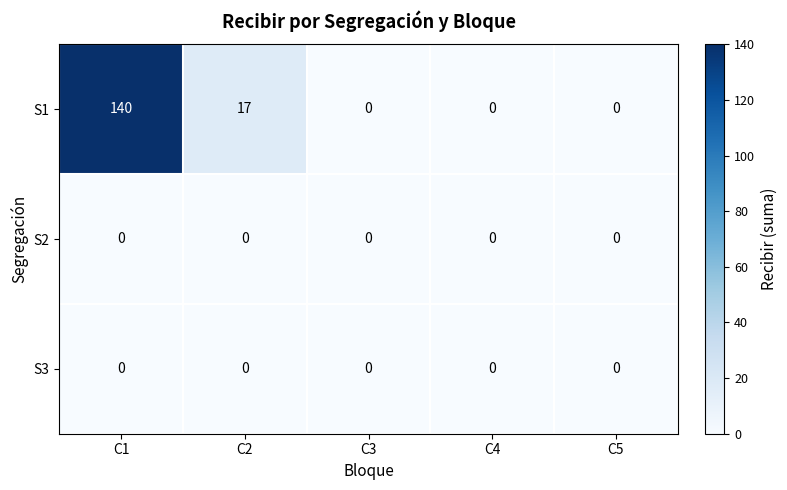

Reading right to left, what are all the values shown in this chart?

S1: 0	0	0	17	140
S2: 0	0	0	0	0
S3: 0	0	0	0	0